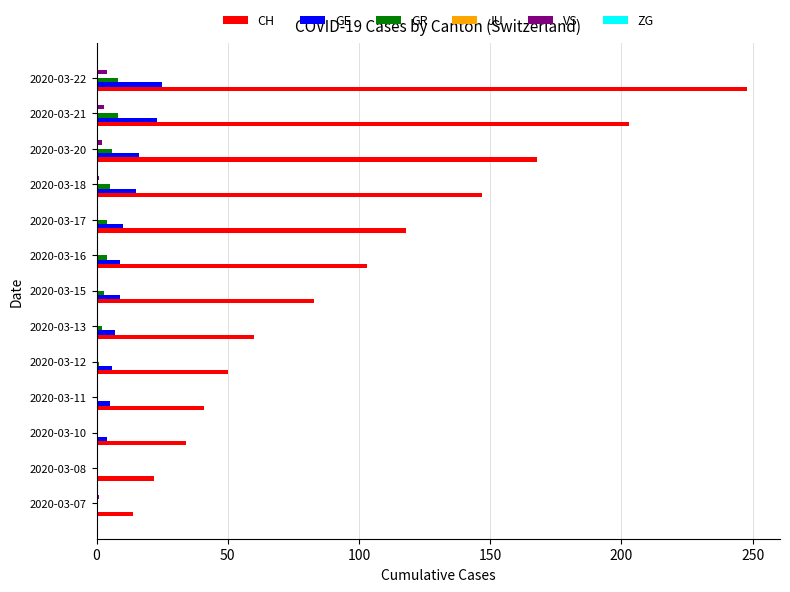

Is the value of GE at 2020-03-18 greater than the value of GR at 2020-03-21?

Yes